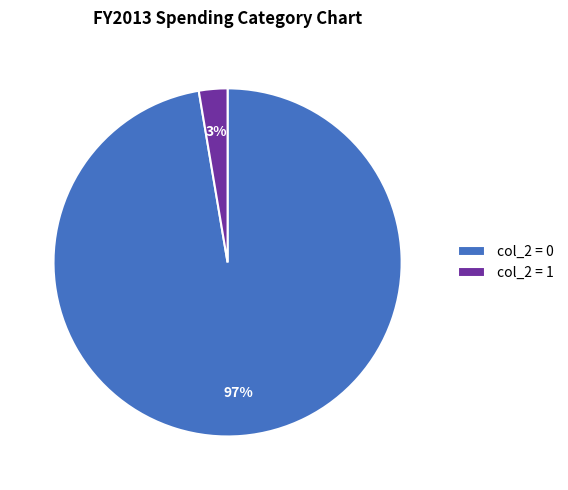

Is the sum of col_2 = 1 and col_2 = 0 greater than half?

Yes